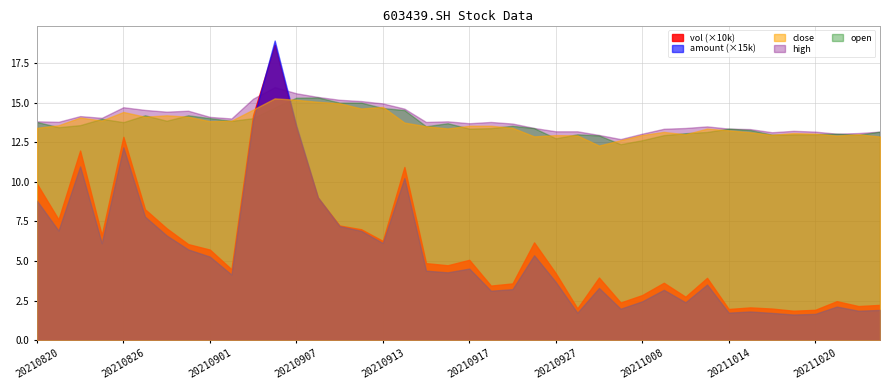

What is the difference between the maximum and minimum values in the vol series?

167890.8